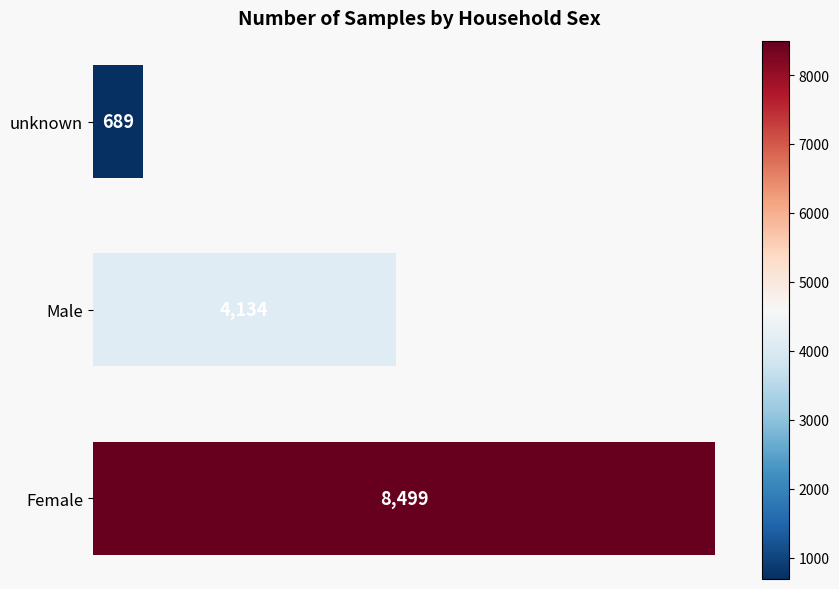

Does the chart contain stacked bars?

No